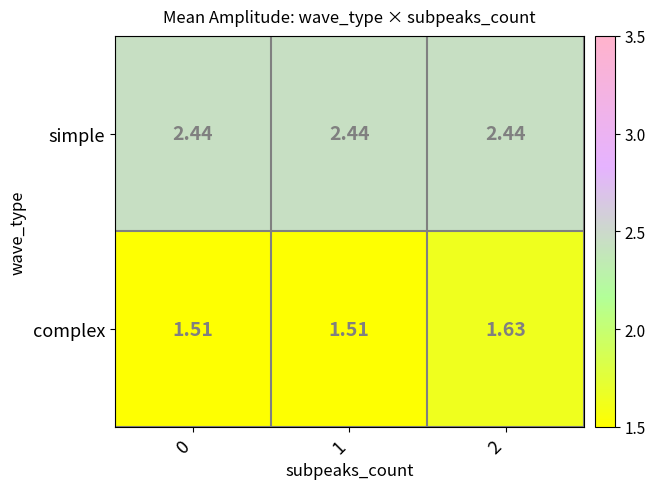

List the series in order of their overall mean, highest first.

simple, complex